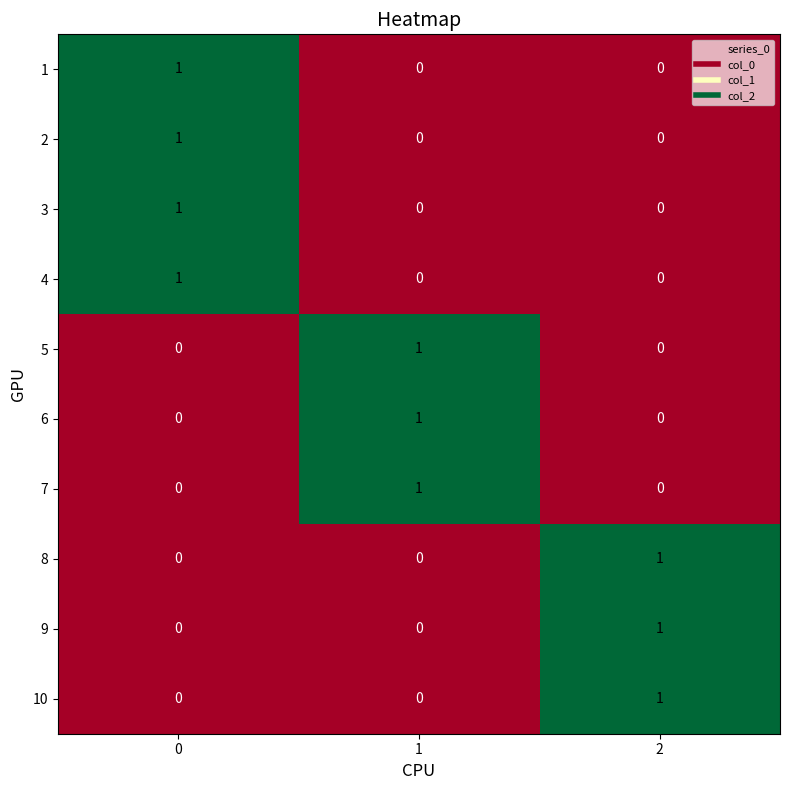

How many 3 values are between 0 and 1?

3